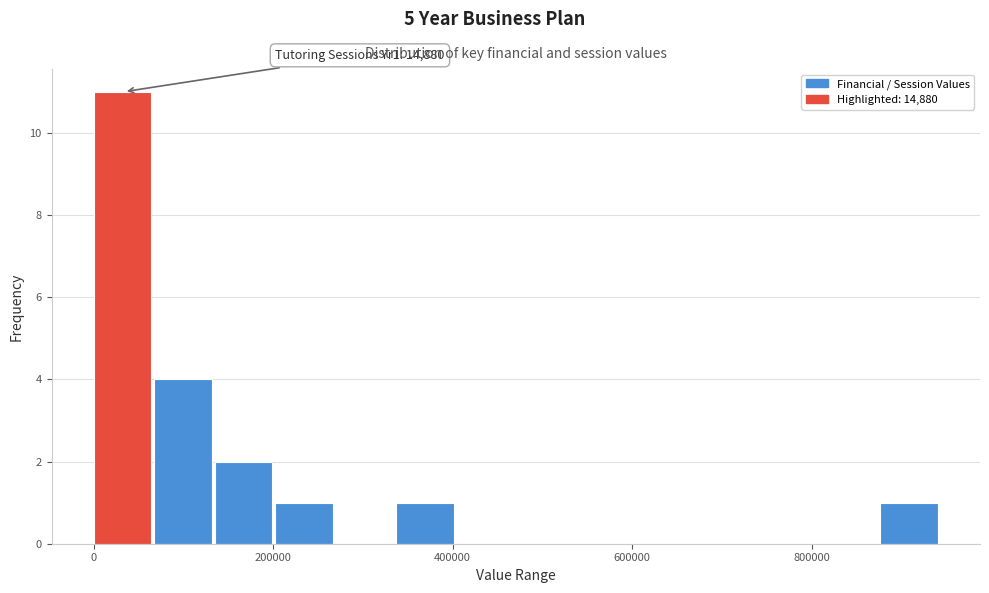

Around what value on the x-axis is the tallest bar? Give the approximate position of its centre, as read against the axis.

40000